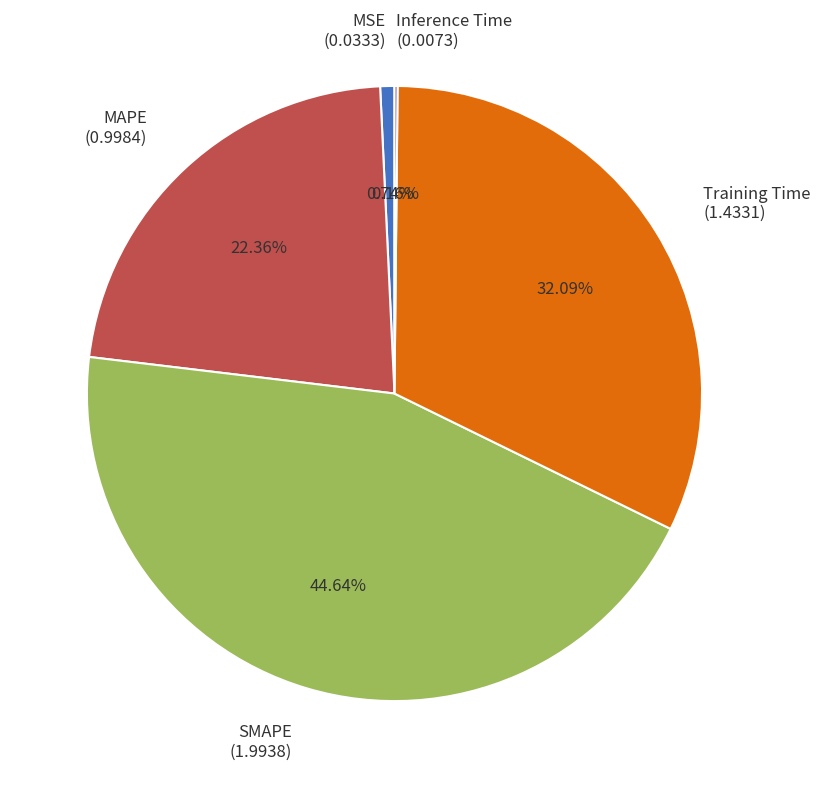

Which has a higher value, MAPE (0.9984) or Training Time (1.4331)?

Training Time (1.4331)